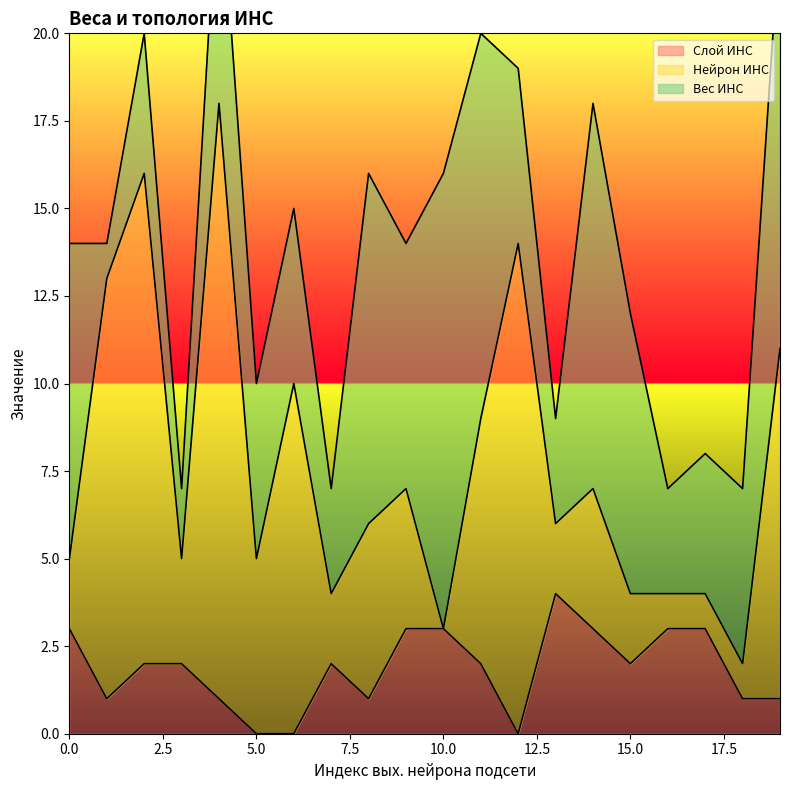

Which series has the largest range (max minus min)?

Нейрон ИНС